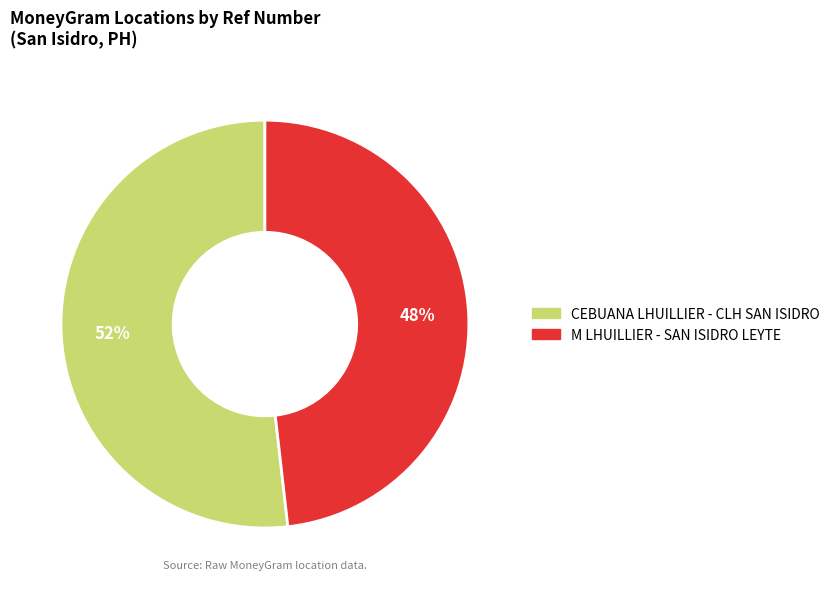

To the nearest percent, what is the combined percentage of CEBUANA LHUILLIER - CLH SAN ISIDRO and M LHUILLIER - SAN ISIDRO LEYTE?

100%